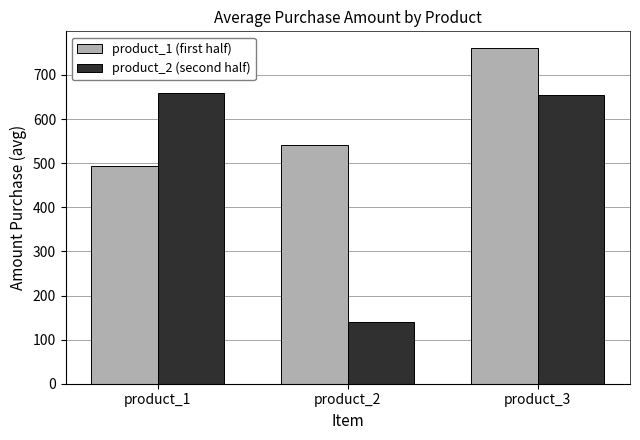

What is the value of the product_2 (second half) bar at the 3rd from the left?

654.6